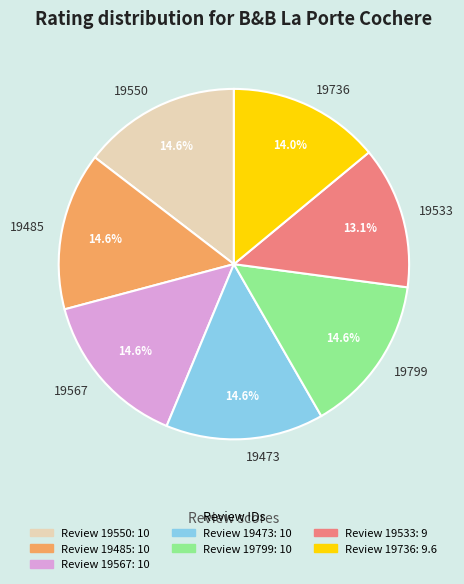

Count the number of slices in the pie.

7